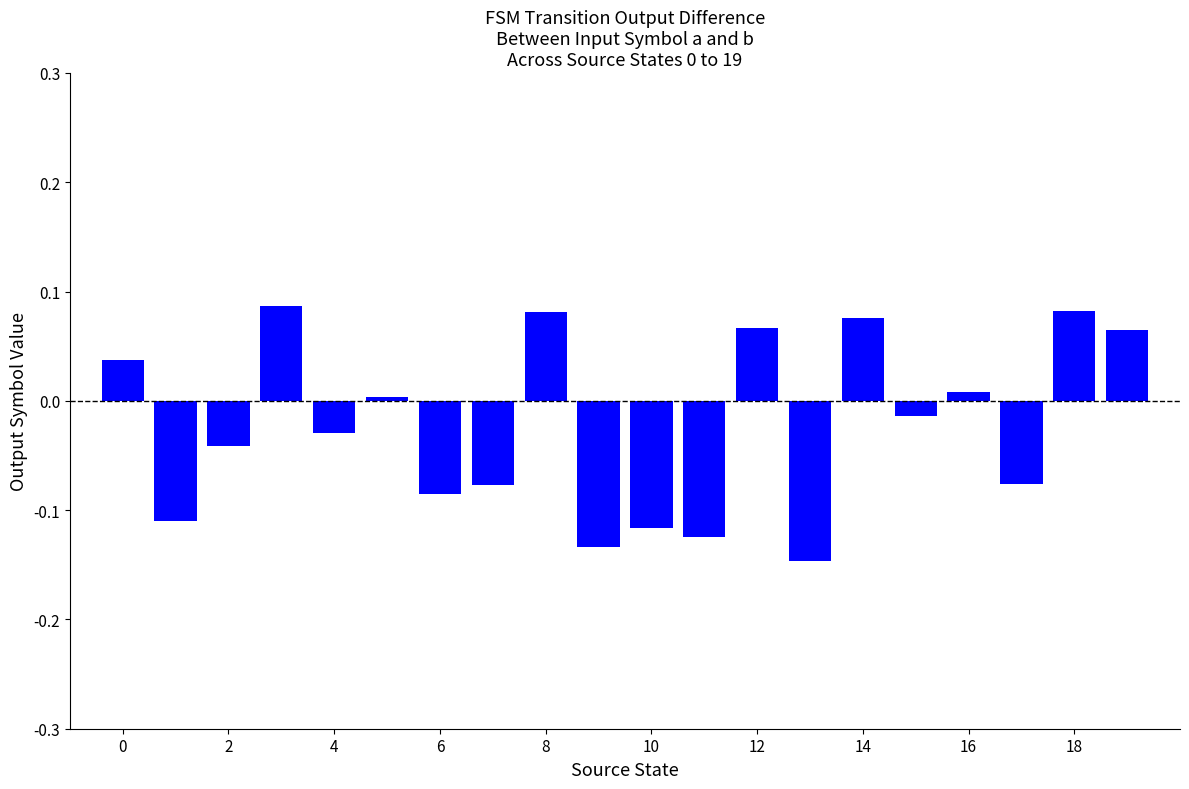

What is the sum of all values?

-0.4